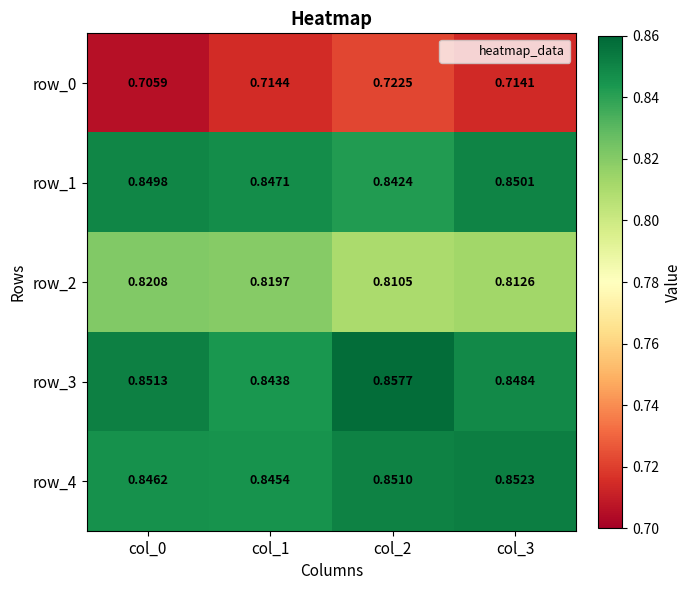

Count the number of categories in the chart.

4